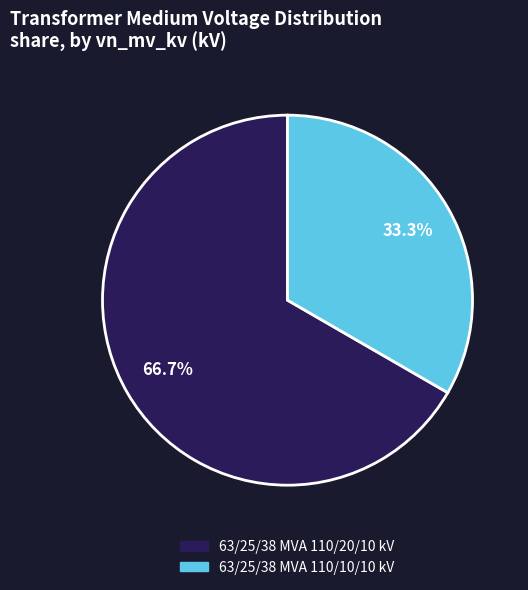

Between 63/25/38 MVA 110/20/10 kV and 63/25/38 MVA 110/10/10 kV, which is larger?

63/25/38 MVA 110/20/10 kV